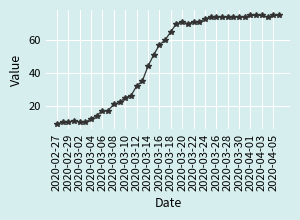

What is the greatest value displayed?

75